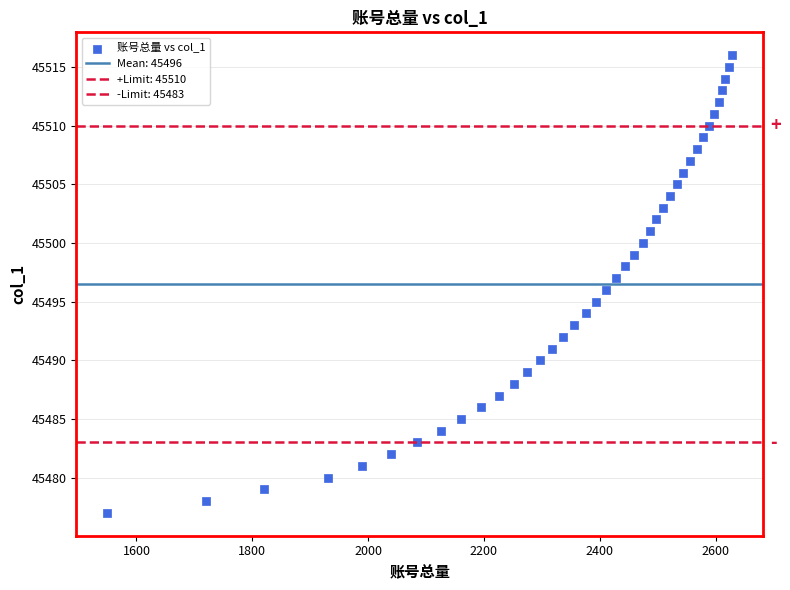

How many data points are displayed?

40